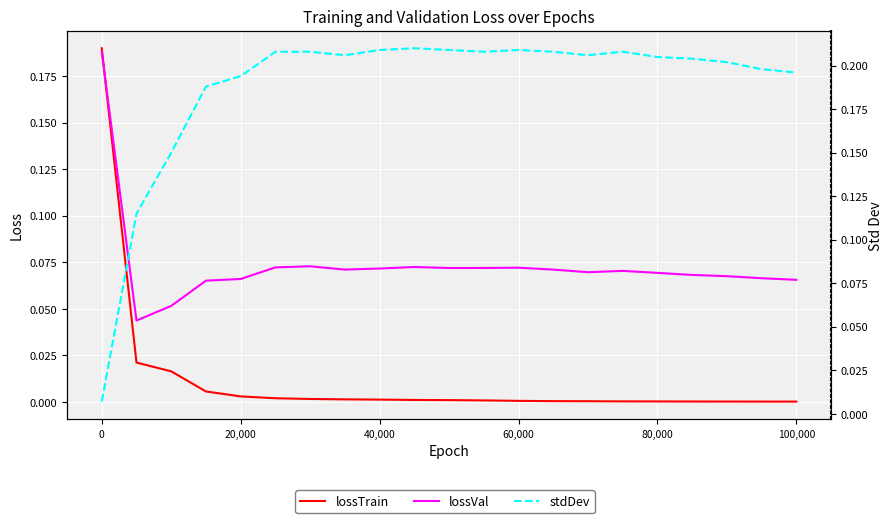

What is the difference between the maximum and second lowest values in the stdDev series?

0.1